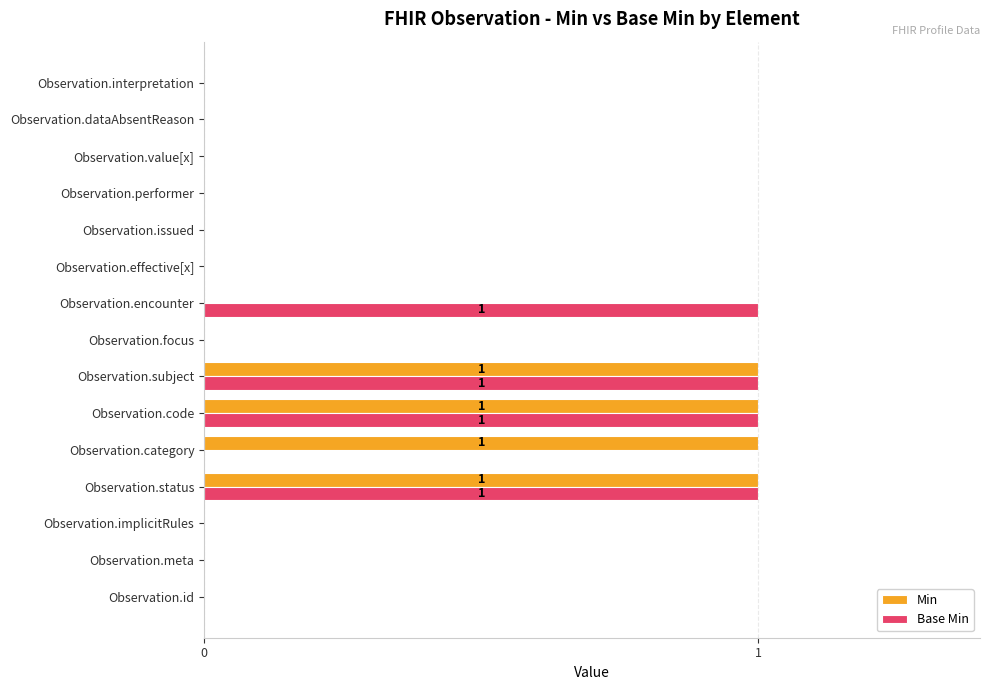

Is it true that Min equals 1 at Observation.category?

True